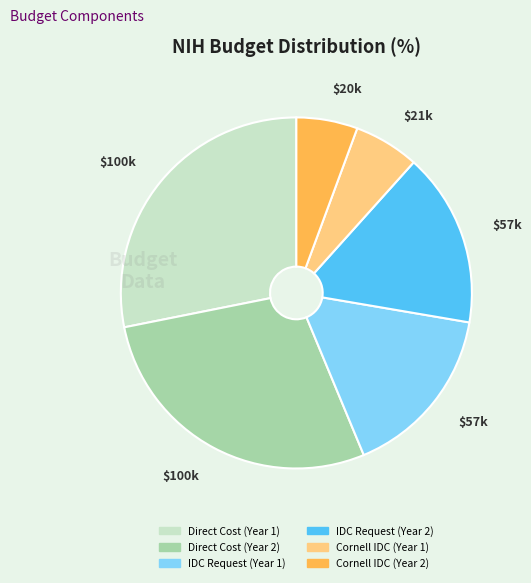

Is Direct Cost (Year 2) the majority of the pie?

No